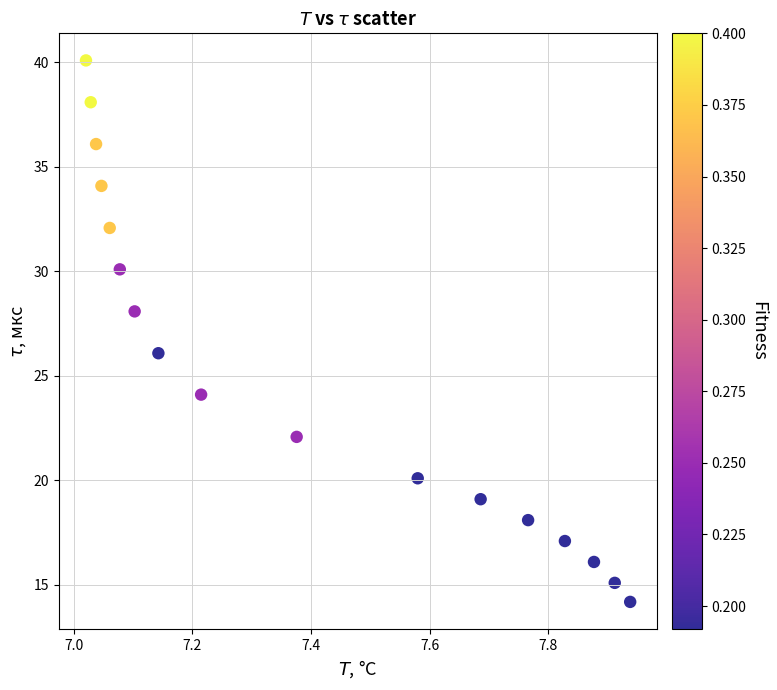

What is the range of Y values (max minus min)?

25.9